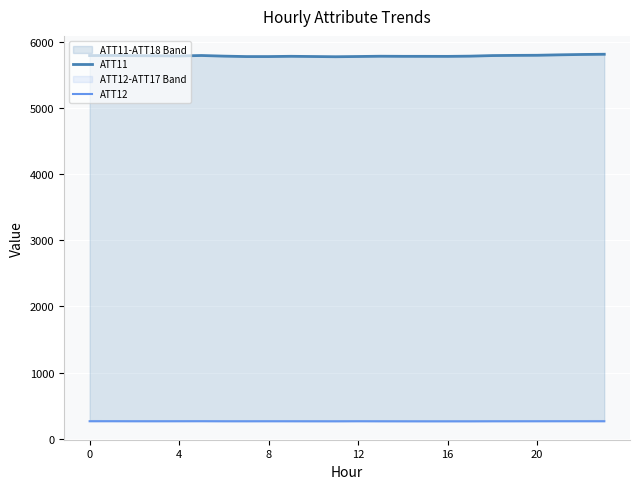

Does the chart display data point markers on the line(s)?

No